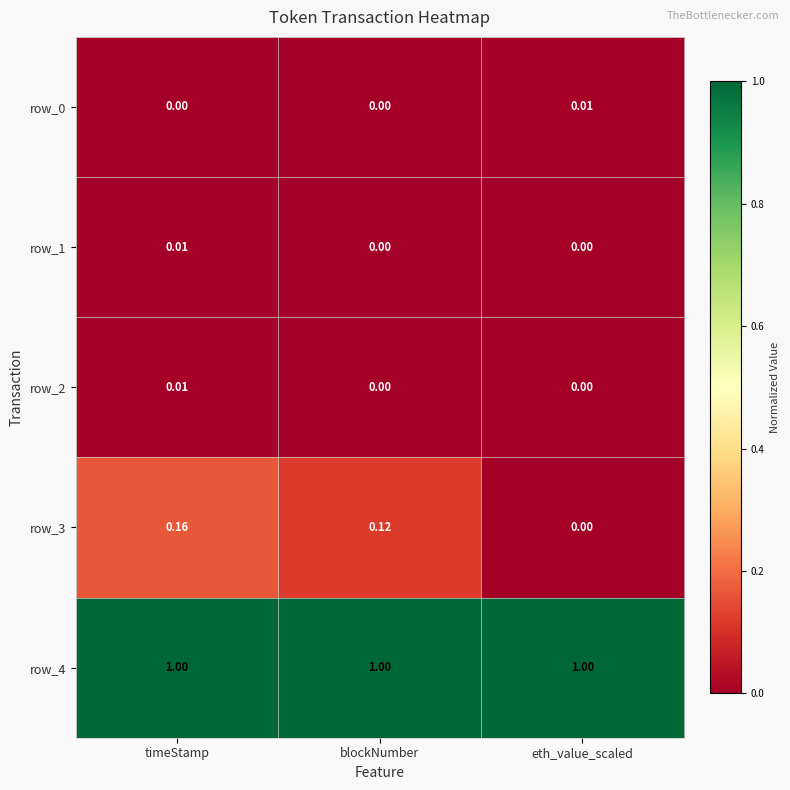

Where is row_3 nearest to the value 0?

eth_value_scaled